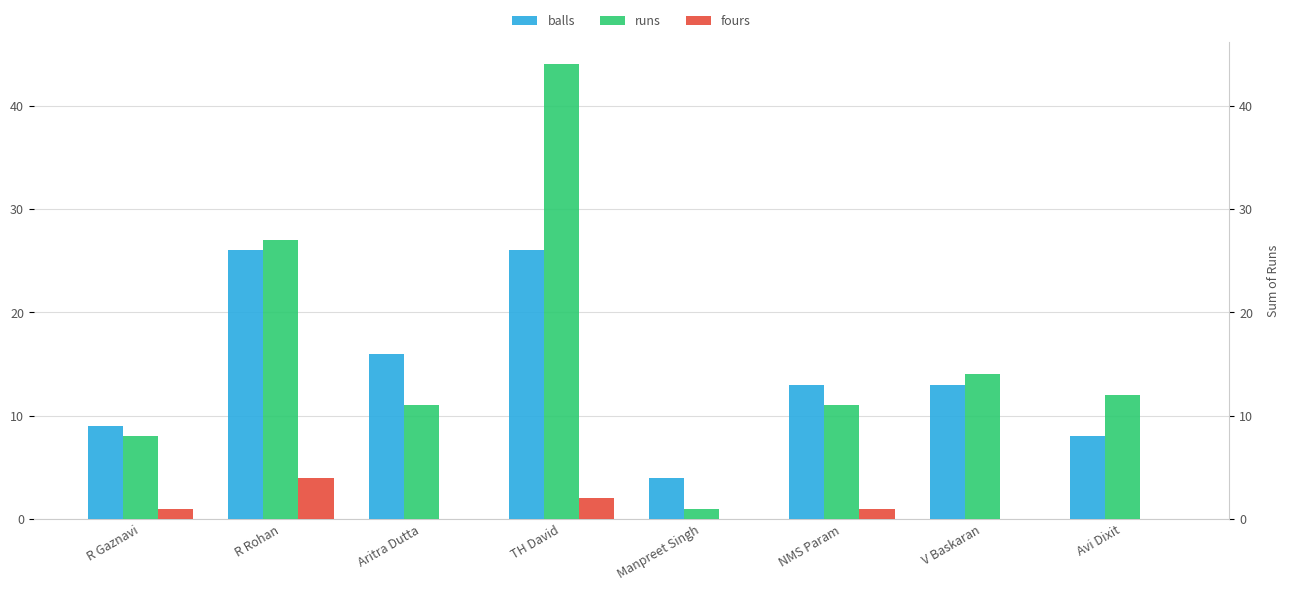

What is the total value across all series at V Baskaran?

27